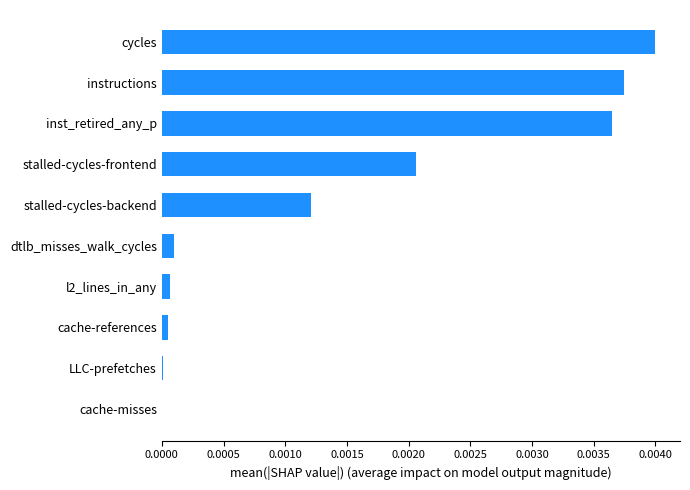

Does the chart contain stacked bars?

No